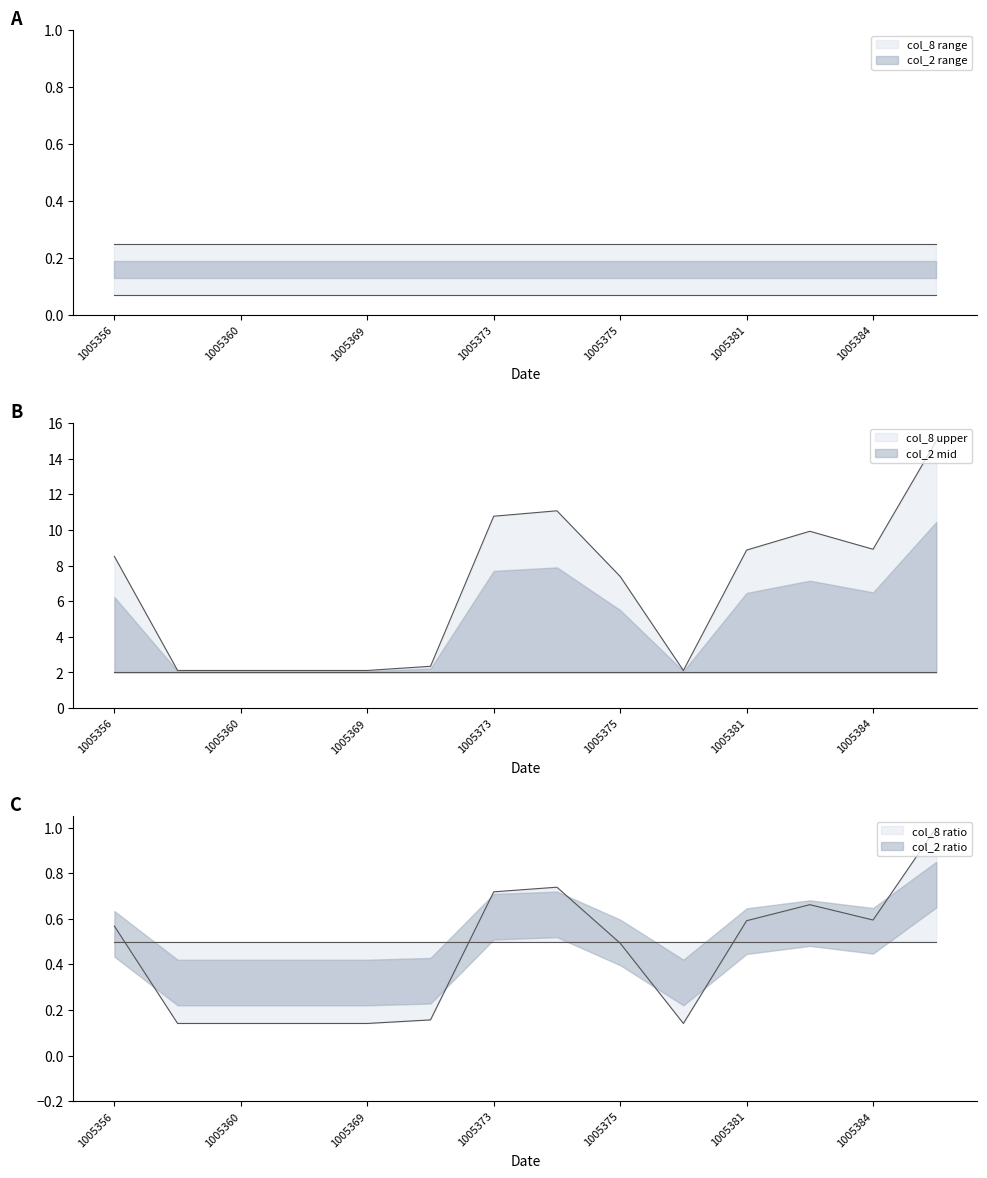

What is the value of the 13th point from the left?

8.9